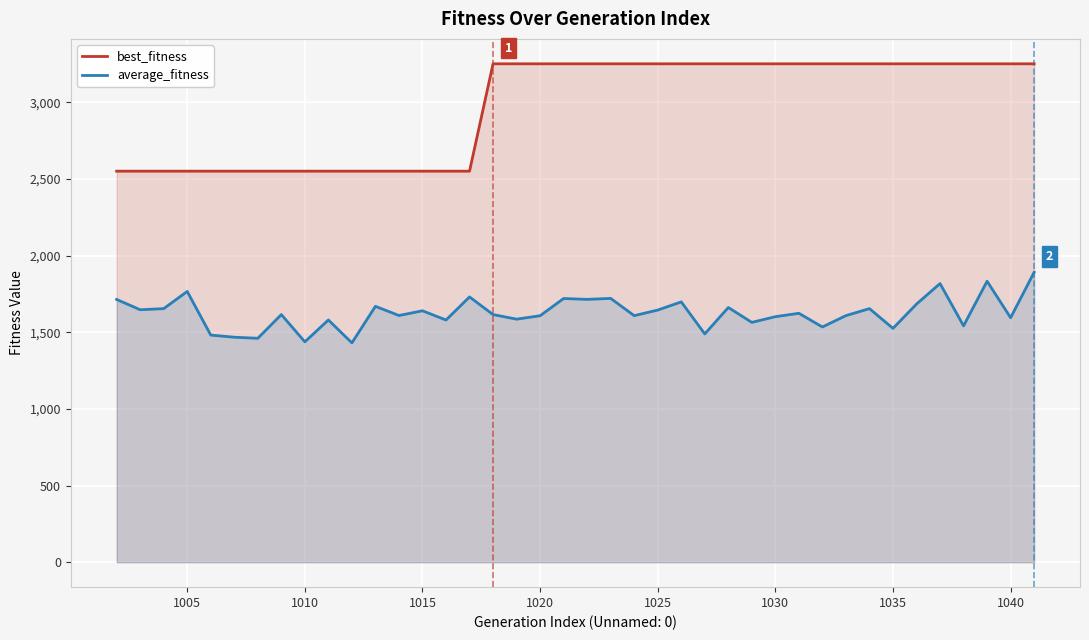

True or false: average_fitness has more than 0 points higher than both neighbors.

True